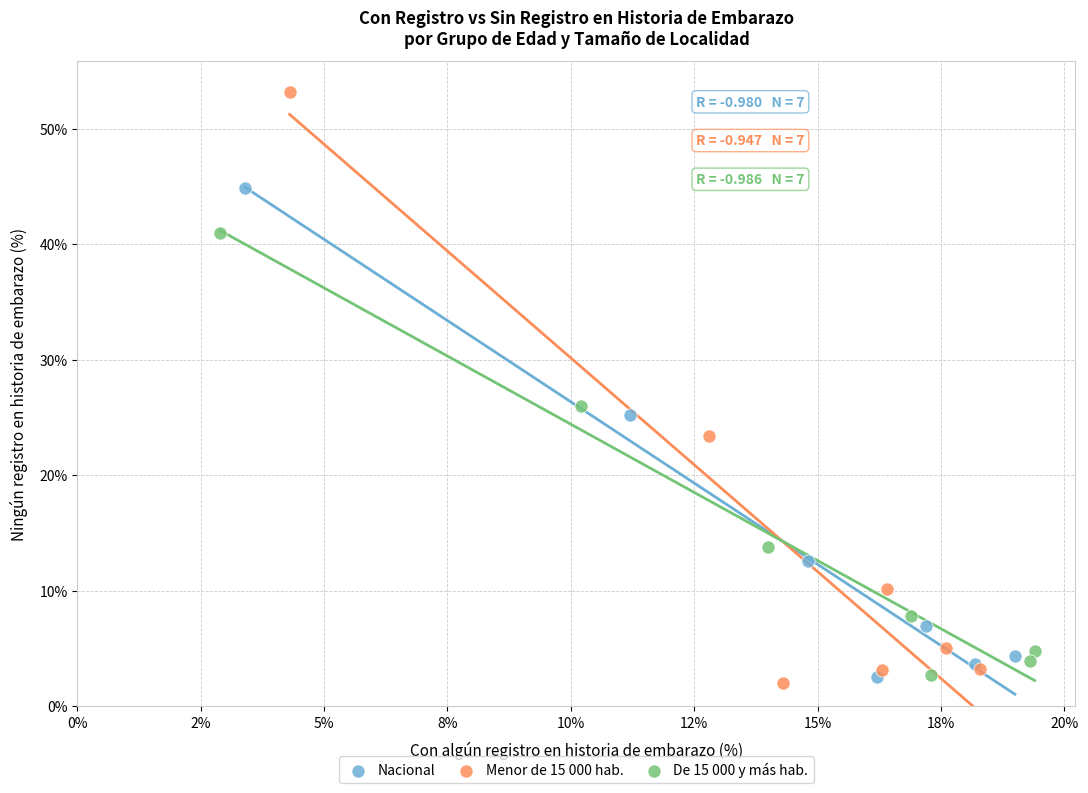

Which series reaches the maximum Y coordinate?

Menor de 15 000 hab.